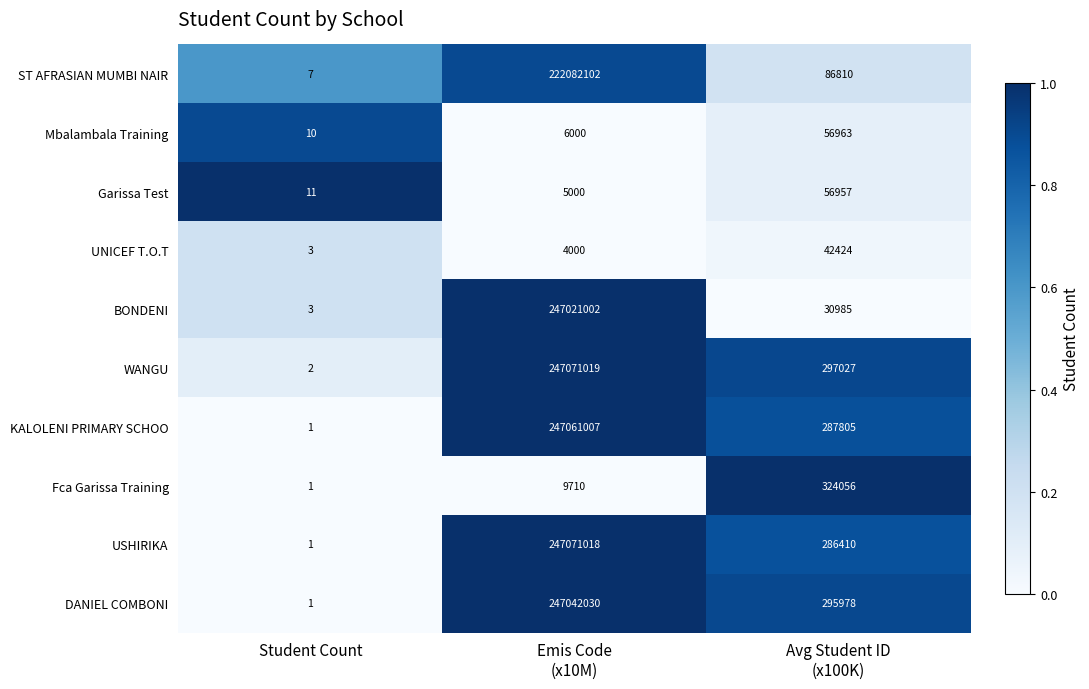

What is the highest value of the Garissa Test series?

56957